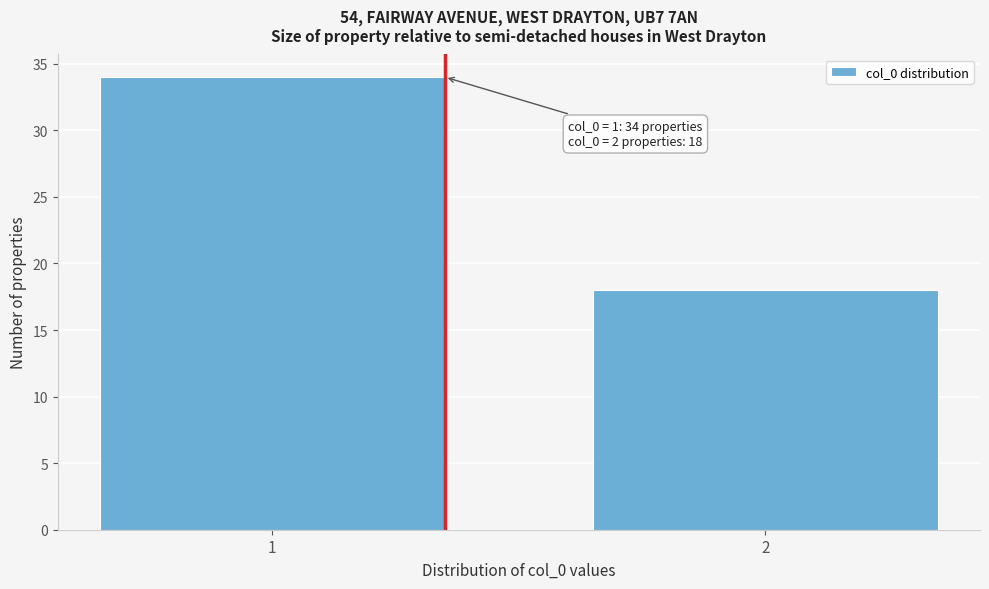

Reading left to right, extract all data points from this chart.

34	18